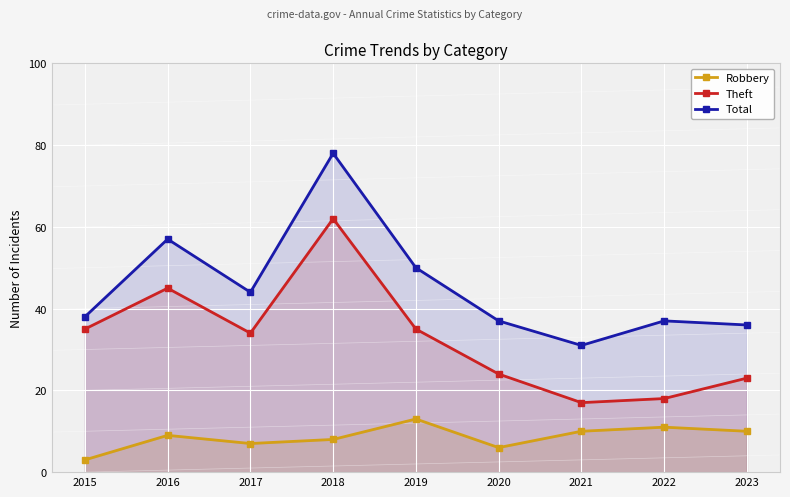

Reading left to right, transcribe all the data shown in this chart.

Robbery: 3	9	7	8	13	6	10	11	10
Theft: 35	45	34	62	35	24	17	18	23
Total: 38	57	44	78	50	37	31	37	36